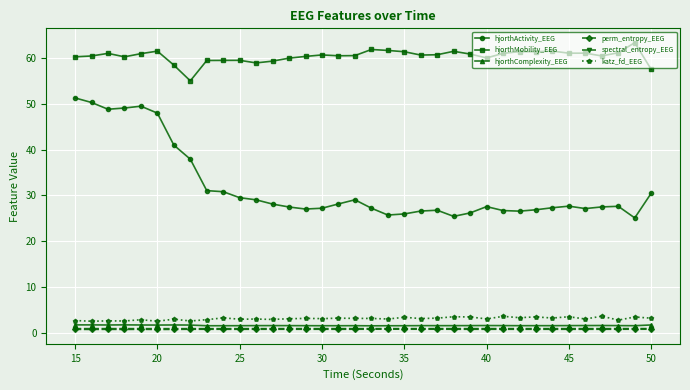

True or false: hjorthMobility_EEG and perm_entropy_EEG cross at least once.

False